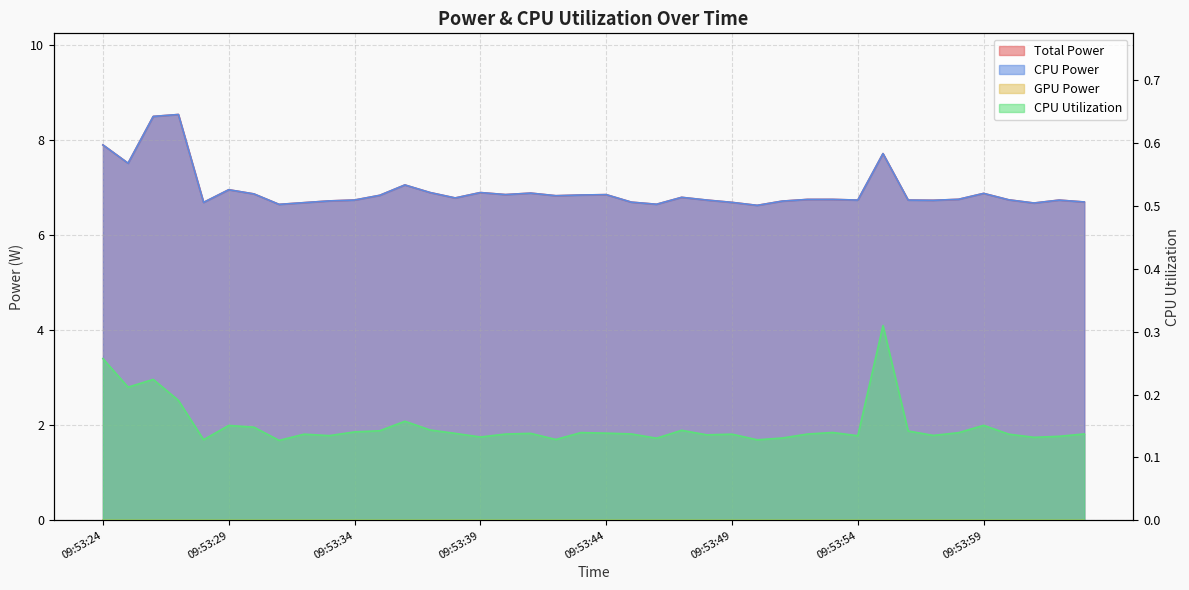

Does the chart display data point markers on the line(s)?

No